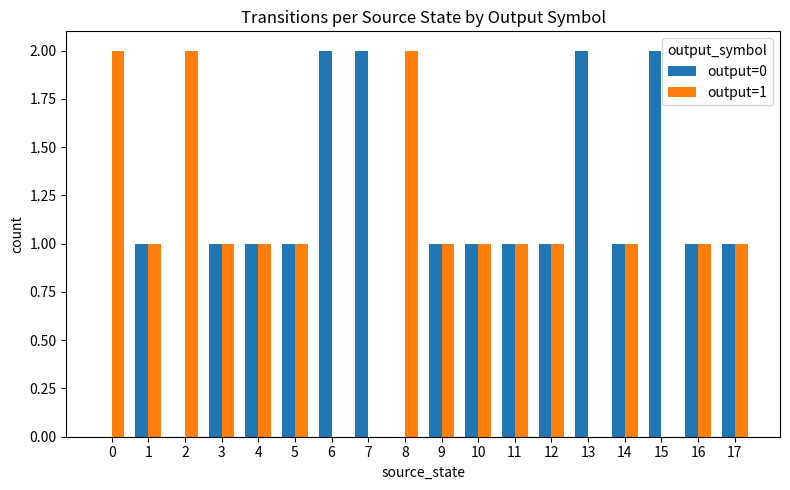

The value of output=0 at 1 is 1. True or false?

True